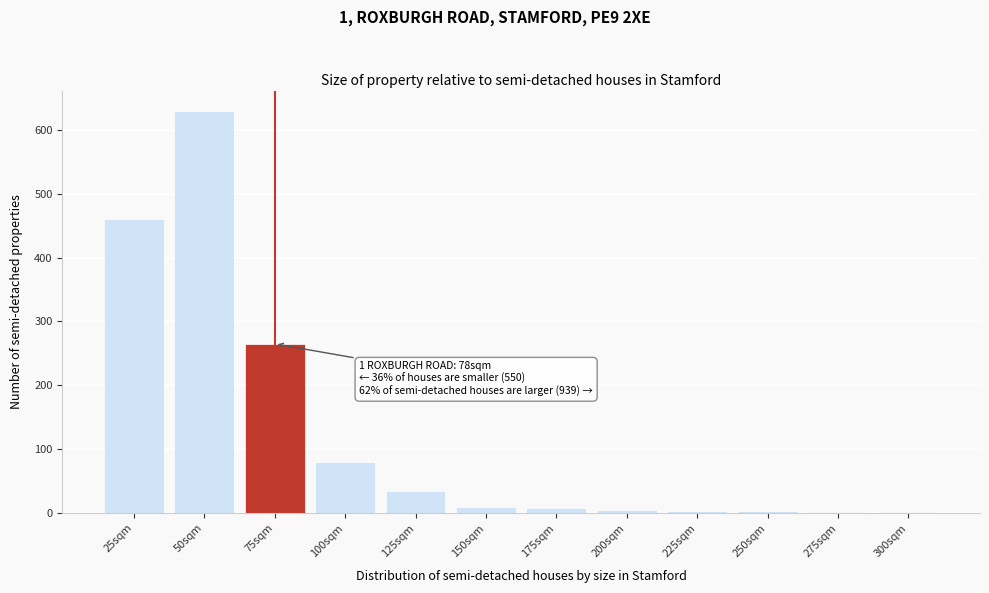

At which category does the chart reach its peak across all series?

50sqm